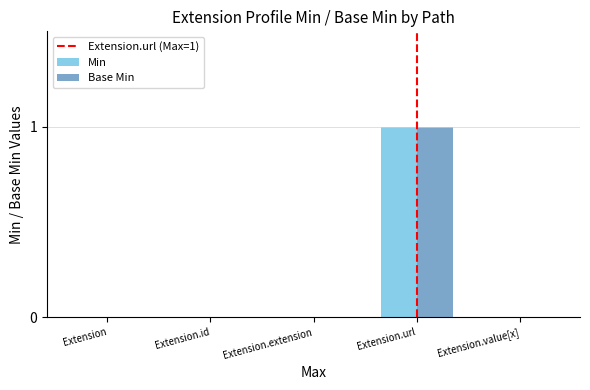

How many series are shown in this chart?

2